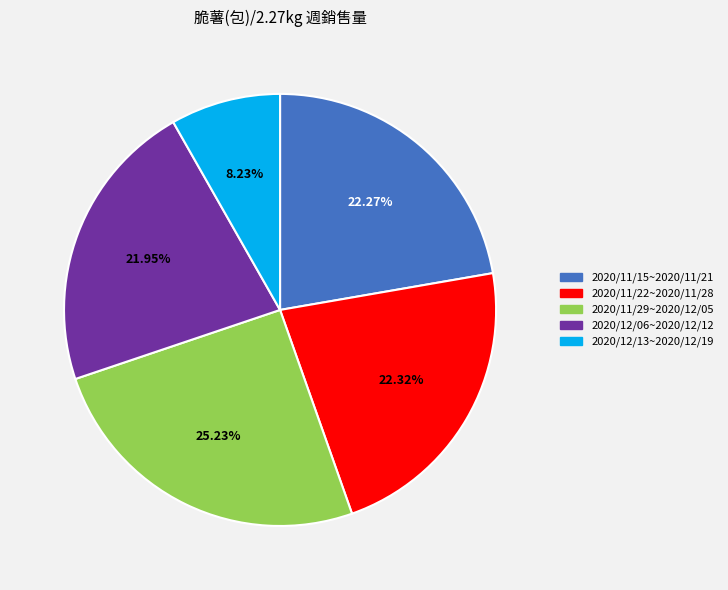

How many segments does this pie chart have?

5